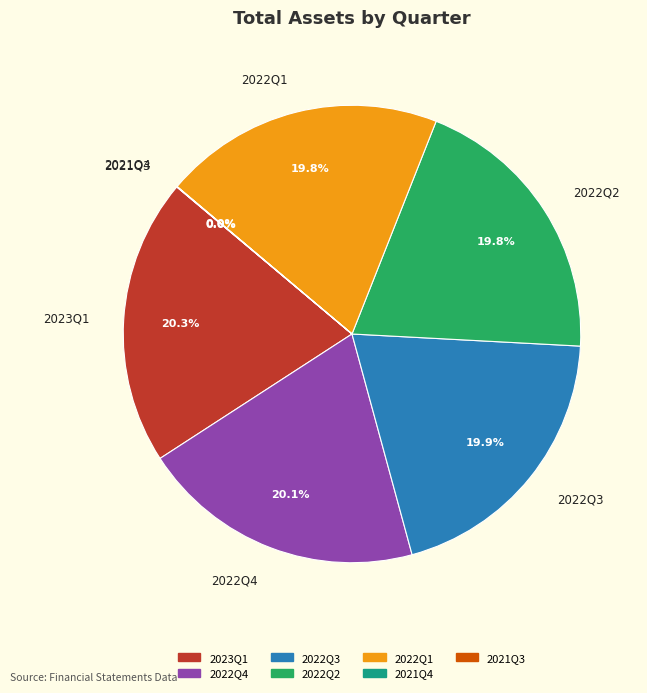

Is there a majority slice in this chart?

No